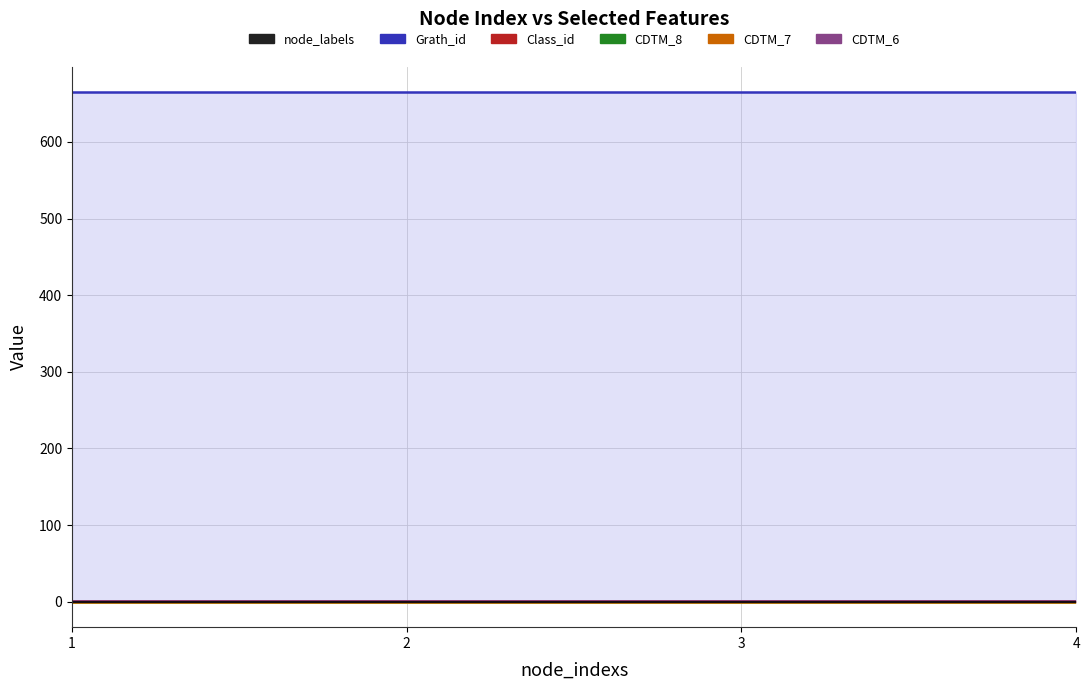

What is the average value of the CDTM_6 series?

1